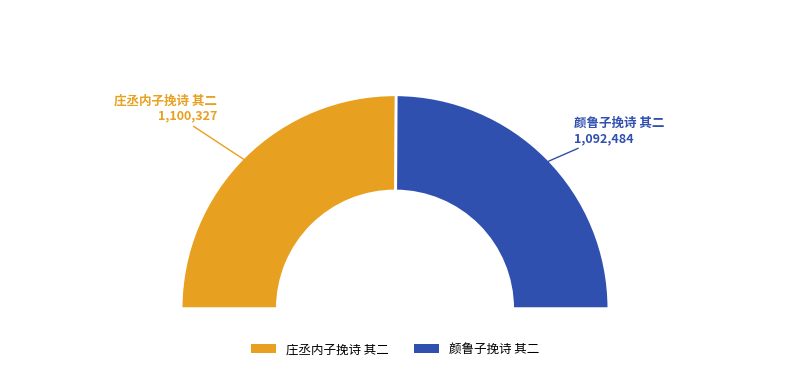

Is there any slice that represents more than half of the pie?

Yes